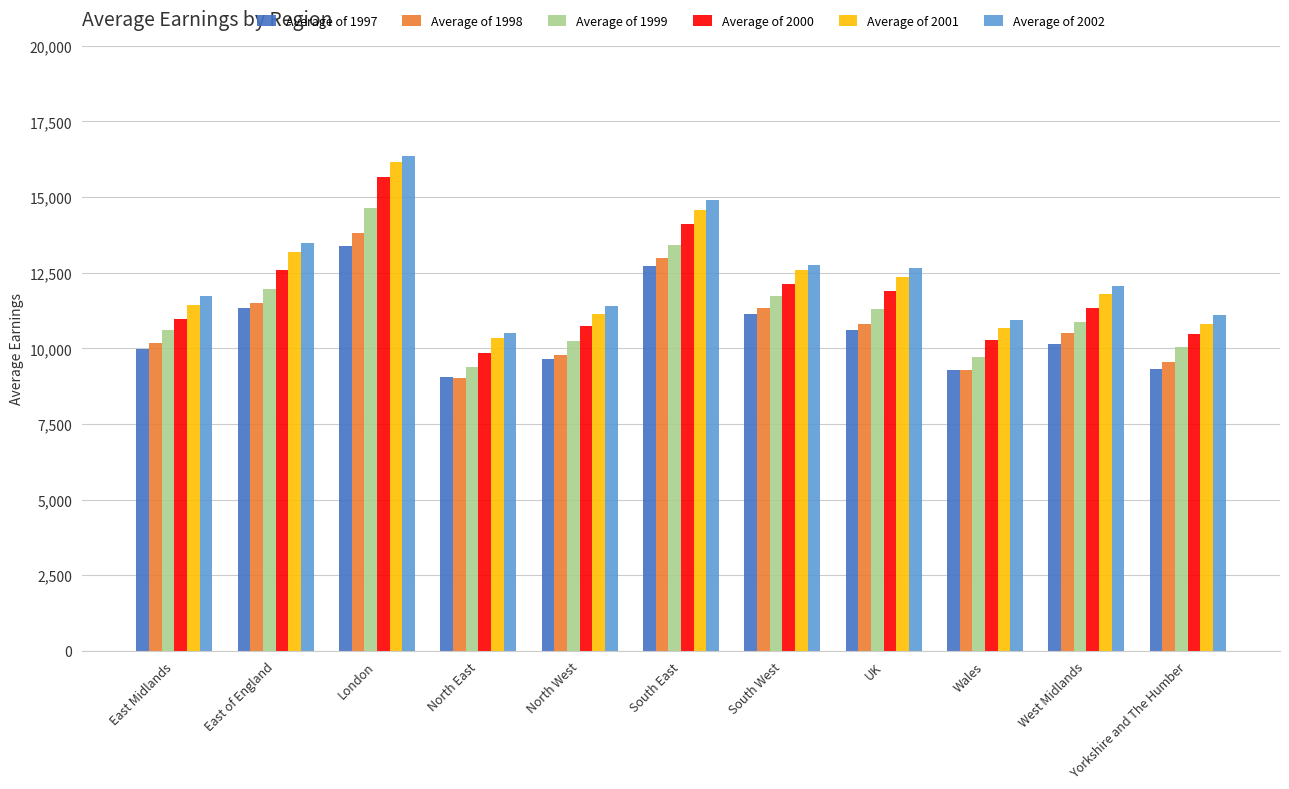

Is the value of Average of 1998 at South East greater than the value of Average of 2001 at UK?

Yes